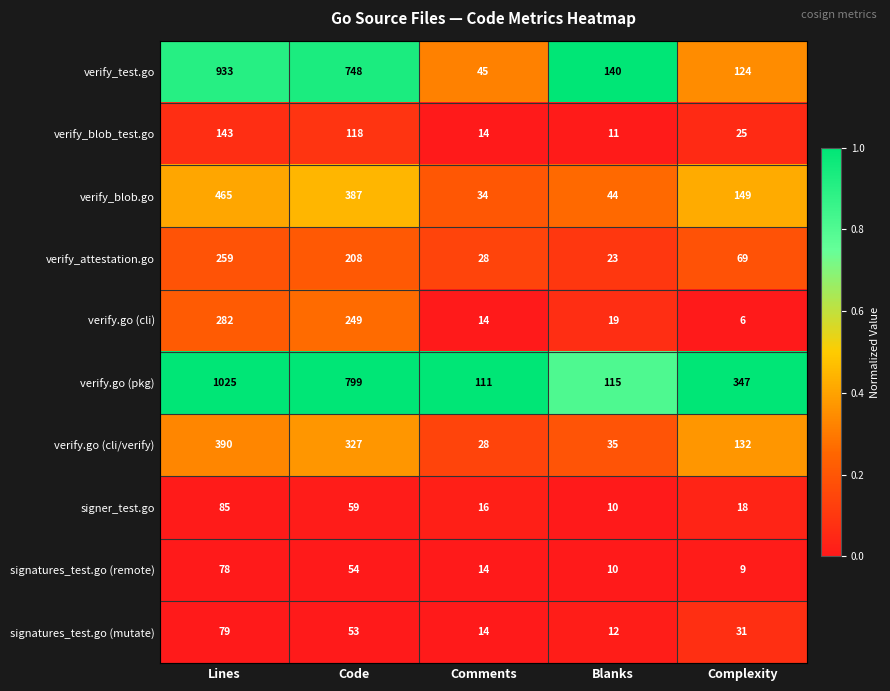

List the labels in order of verify.go (cli) value, largest first.

Lines, Code, Blanks, Comments, Complexity